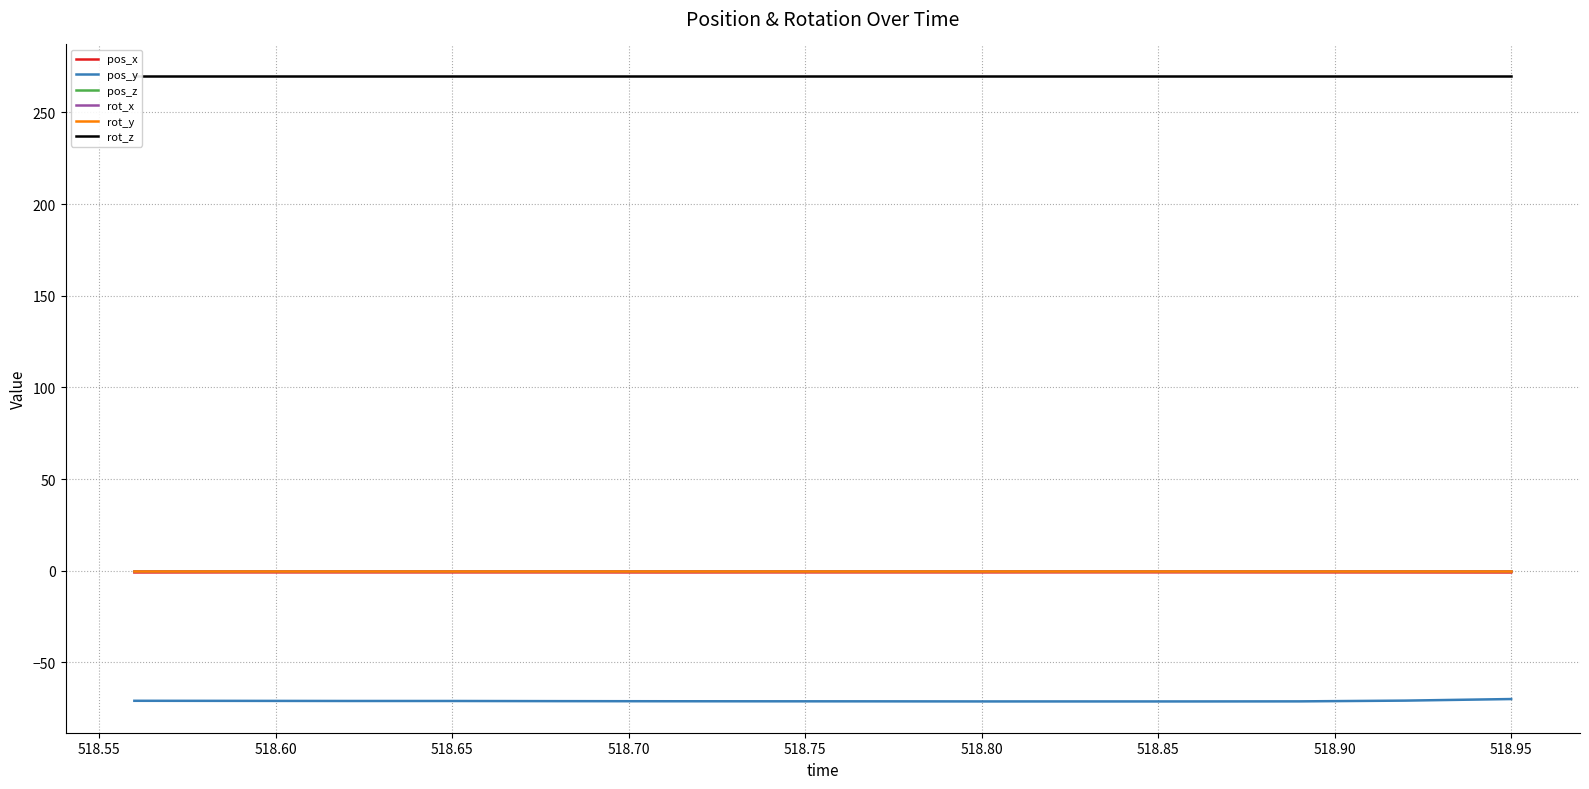

True or false: rot_z and pos_x cross at least once.

False